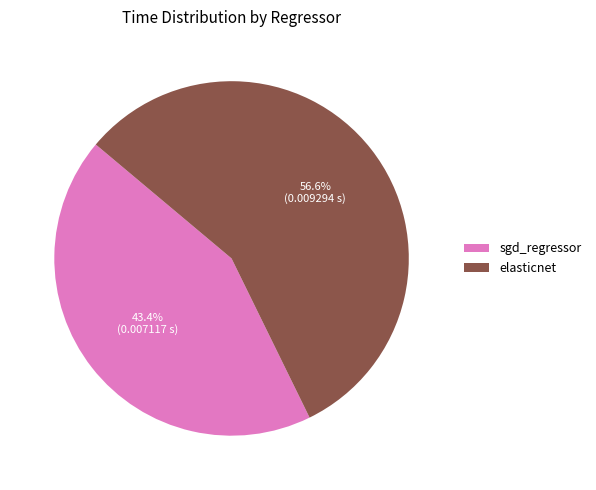

Rank the categories by value from highest to lowest.

elasticnet, sgd_regressor